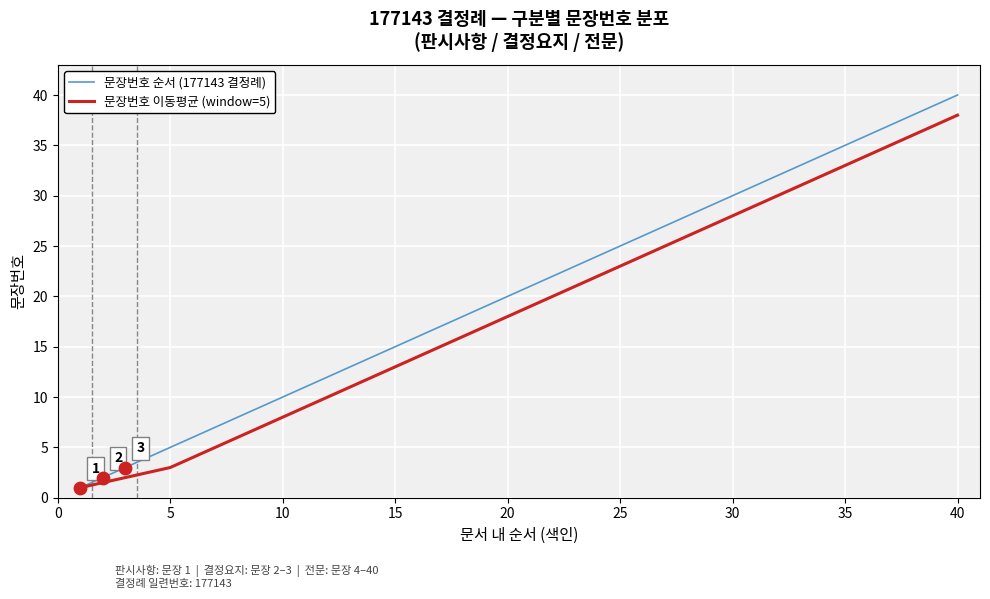

Which series has the largest total across all categories?

문장번호 순서 (177143 결정례)